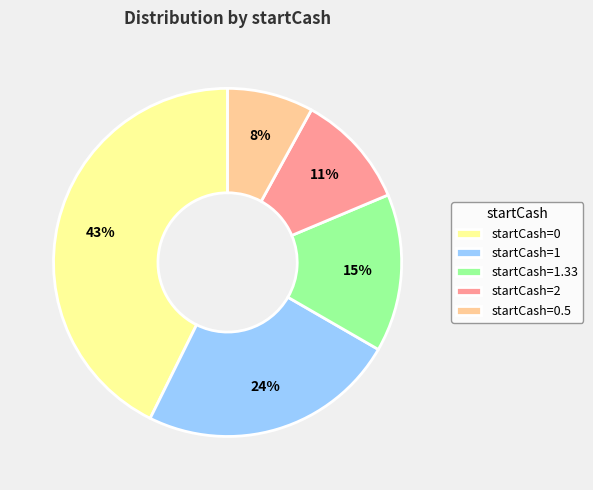

To the nearest percent, what is the average slice percentage?

20%